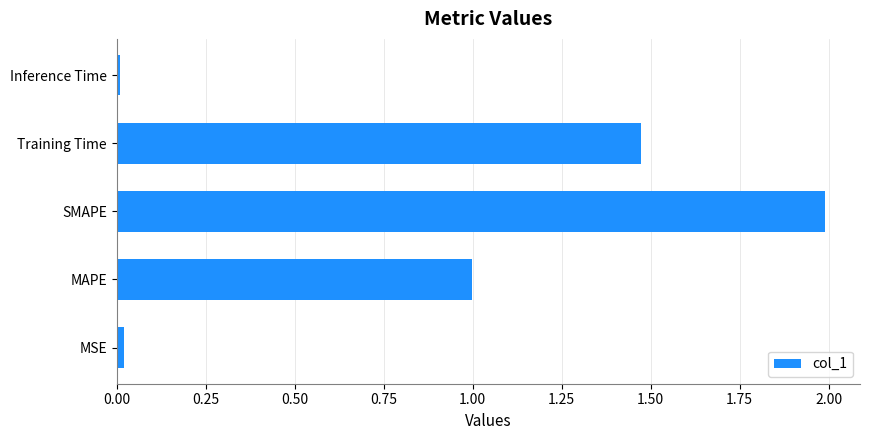

Between MSE and Training Time, which is larger?

Training Time